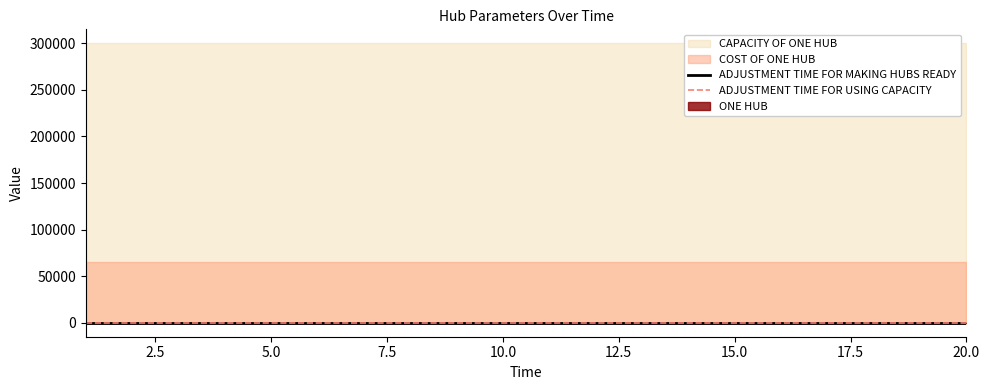

Rank the categories by CAPACITY OF ONE HUB value from lowest to highest.

1, 2, 3, 4, 5, 6, 7, 8, 9, 10, 11, 12, 13, 14, 15, 16, 17, 18, 19, 20